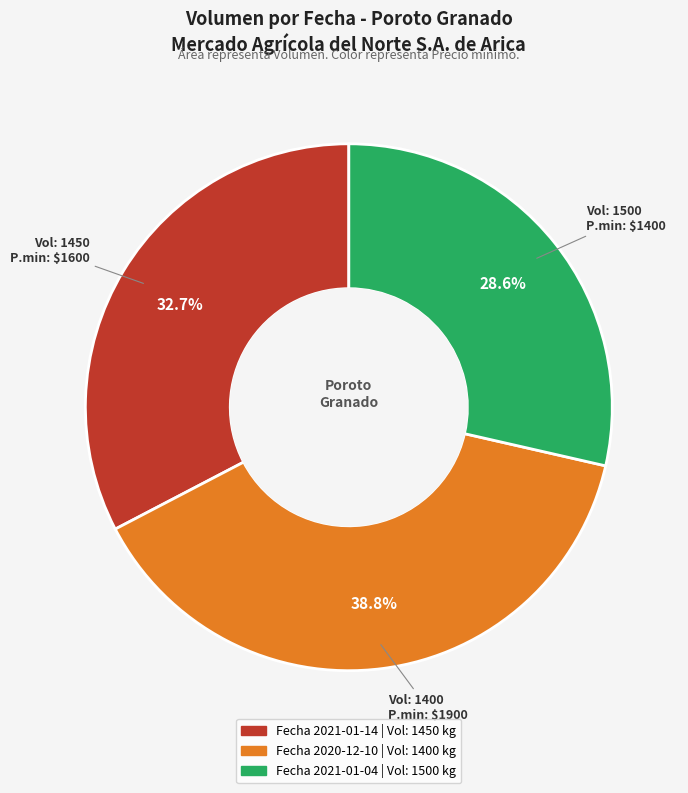

Does any single category account for the majority?

No